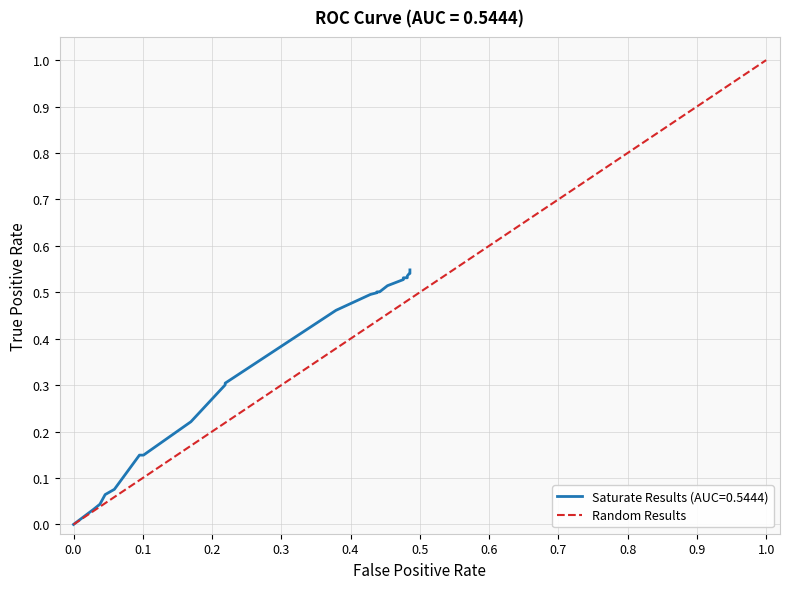

What is the greatest value displayed?

1